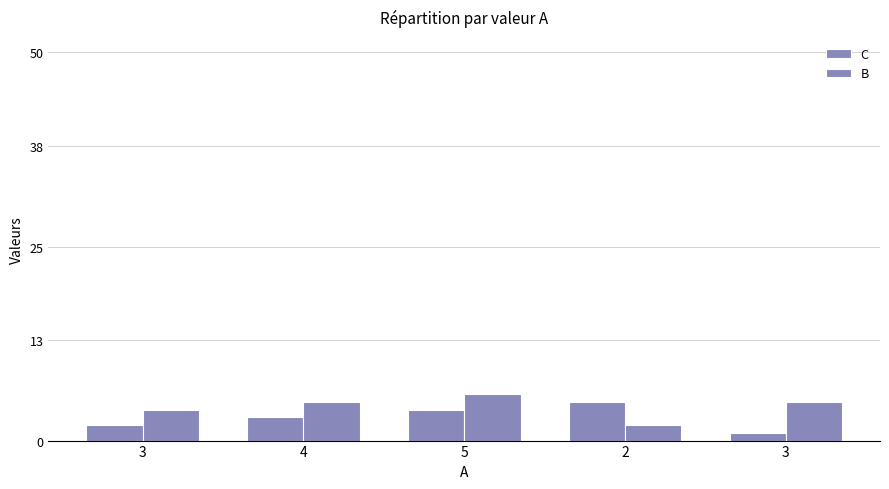

What is the maximum value shown in the chart?

6